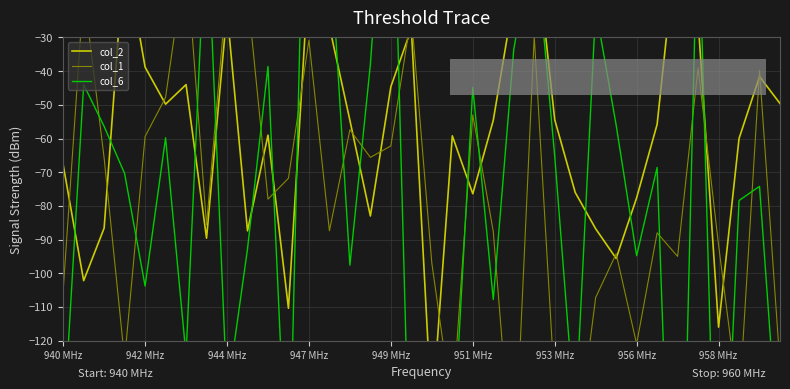

How many data points in col_2 are above -54?

15